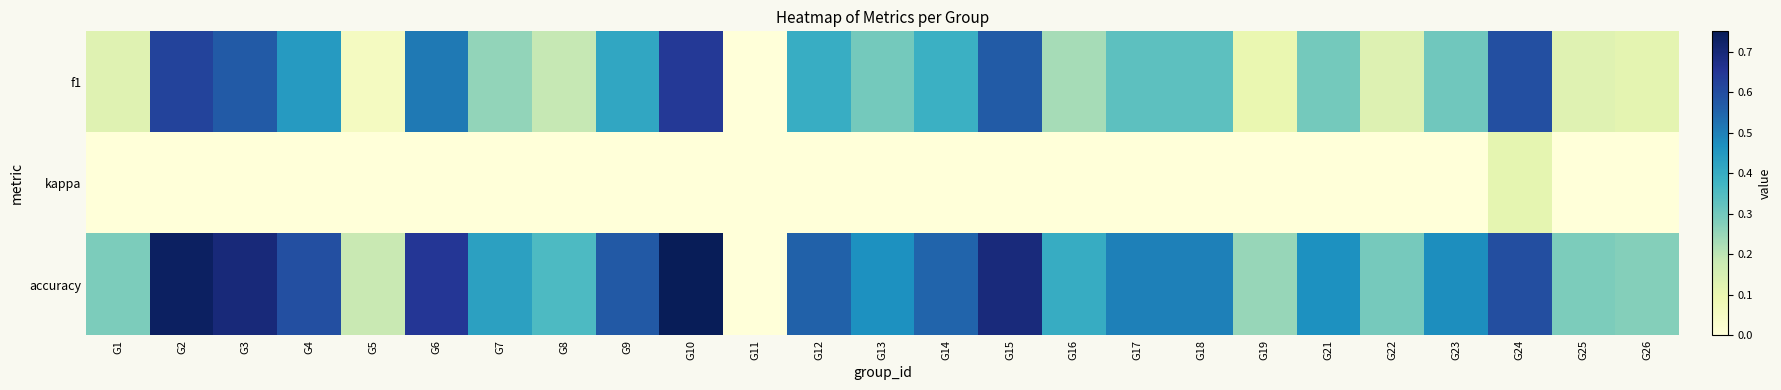

Rank the series by their average value, from lowest to highest.

kappa, f1, accuracy